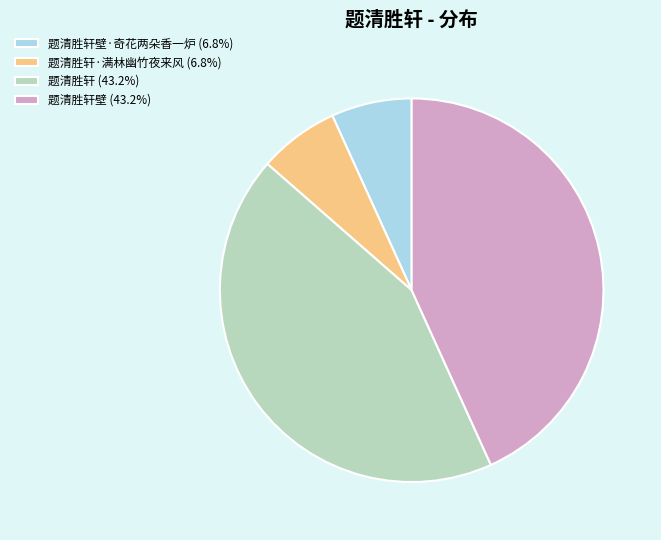

Combined, do 题清胜轩壁 (43.2%) and 题清胜轩 (43.2%) account for over 50%?

Yes